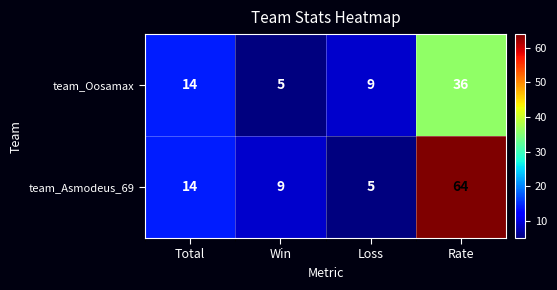

At which category is the sum across all series the highest?

Rate